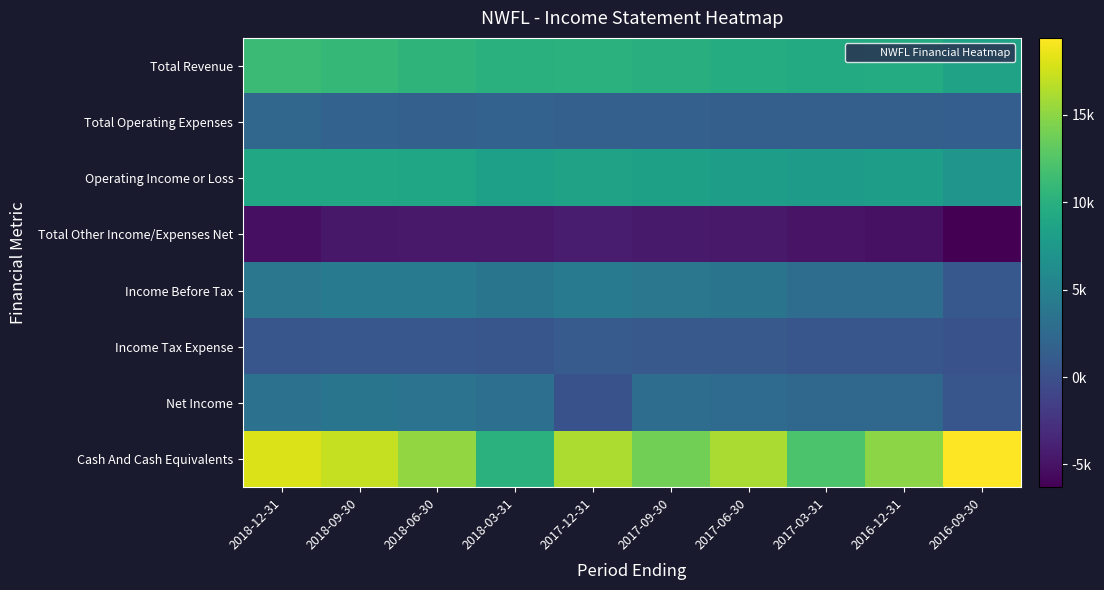

List the series in order of their peak value, lowest first.

Total Other Income/Expenses Net, Income Tax Expense, Total Operating Expenses, Net Income, Income Before Tax, Operating Income or Loss, Total Revenue, Cash And Cash Equivalents